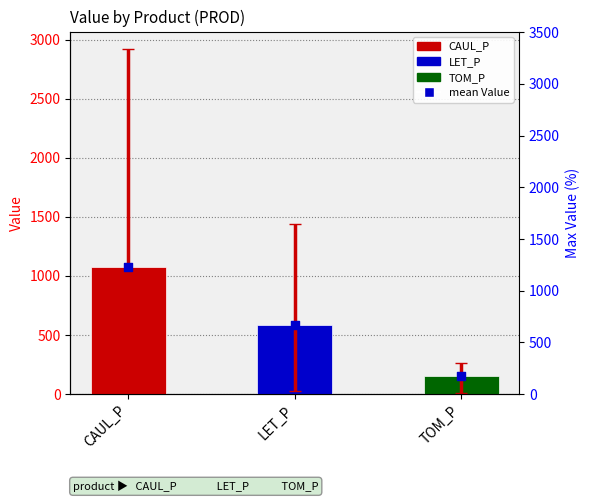

Which has a higher value, CAUL_P or LET_P?

CAUL_P